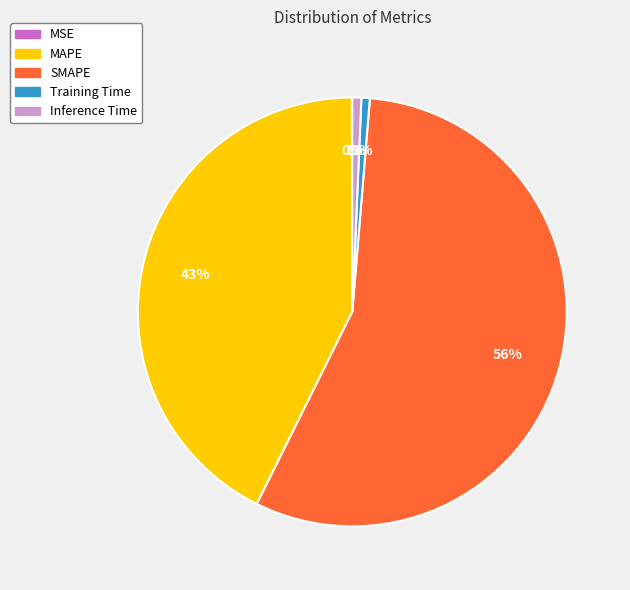

Is there any slice that represents more than half of the pie?

Yes